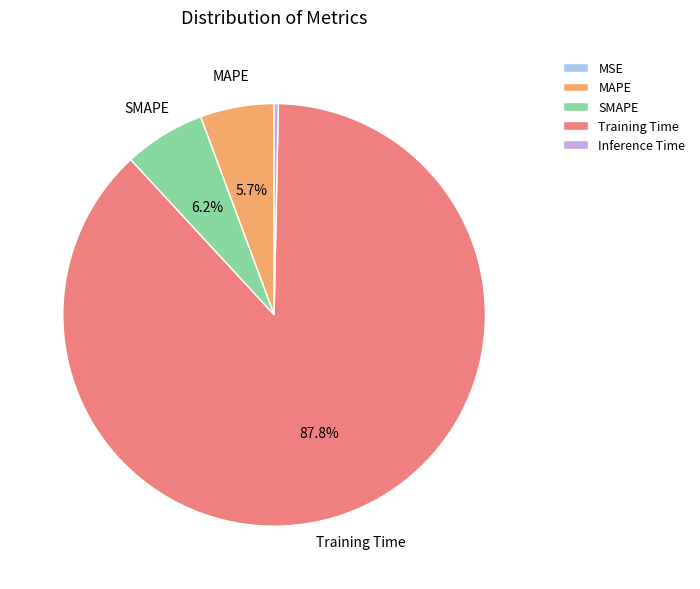

Which slice is the largest?

Training Time